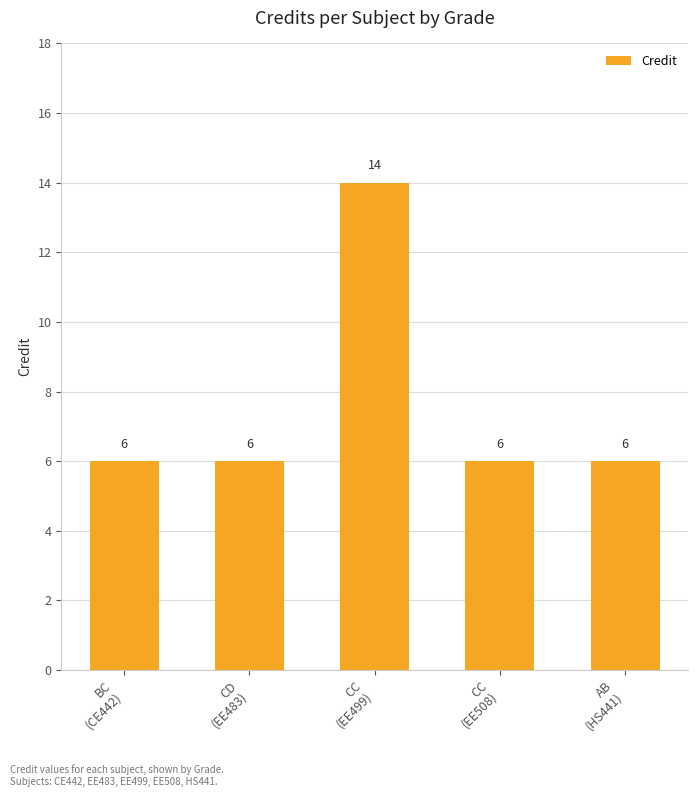

Is it true that the value at CD
(EE483) is 6?

True